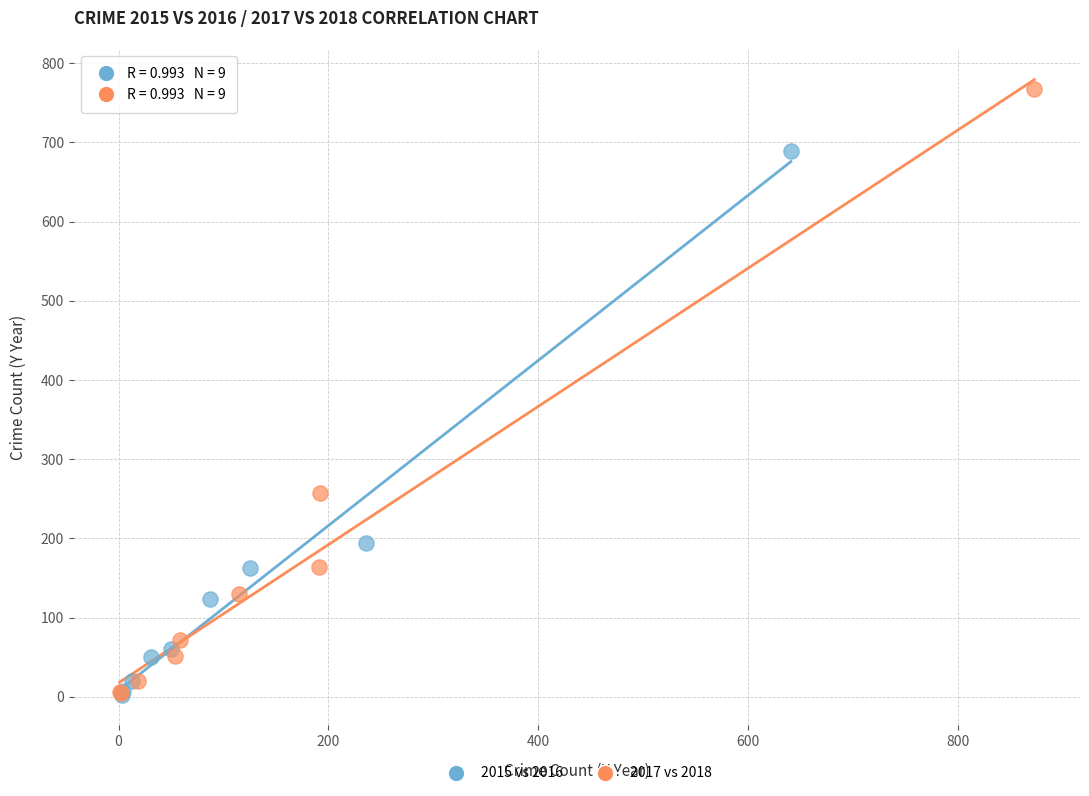

Which series contains the highest Y value?

2017 vs 2018